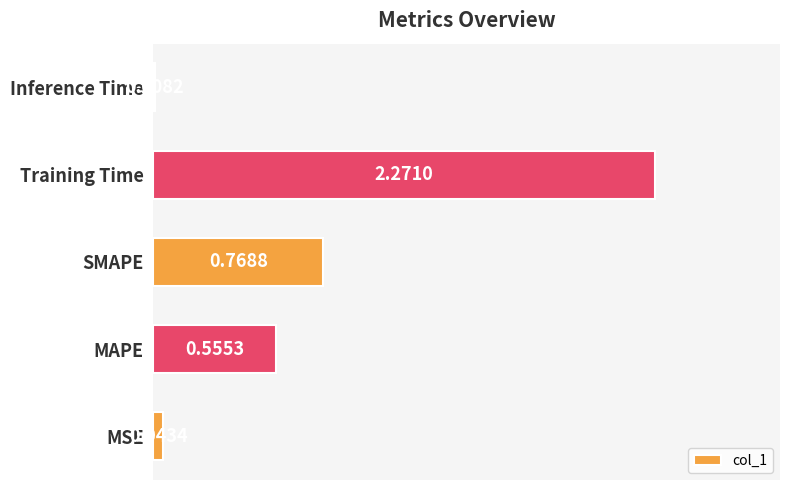

What is the sum of all values?

3.6